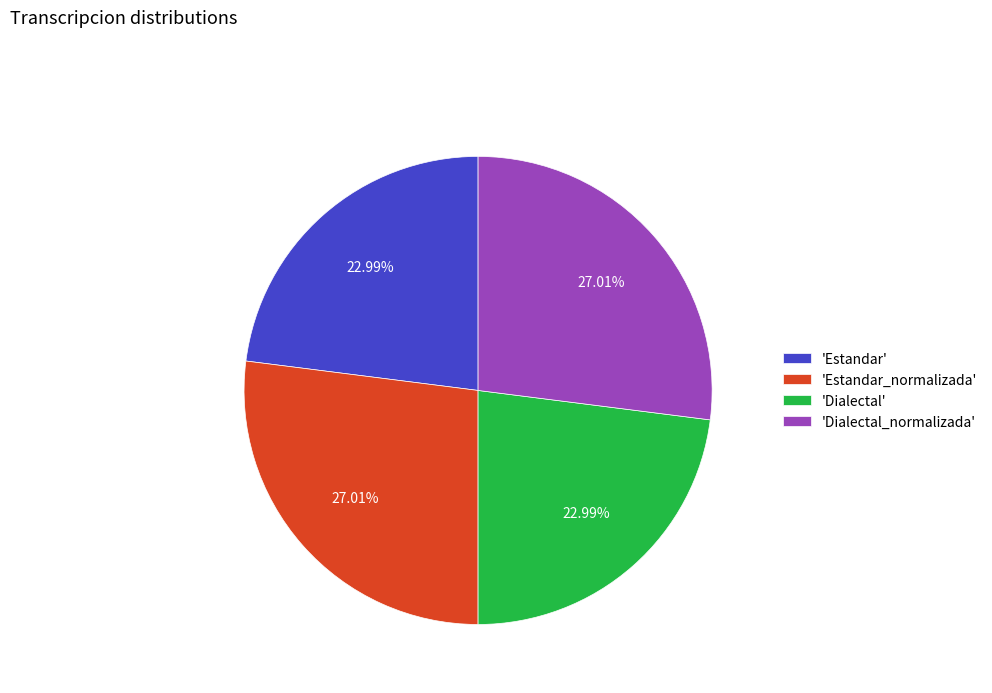

Between 'Dialectal' and 'Dialectal_normalizada', which is larger?

'Dialectal_normalizada'